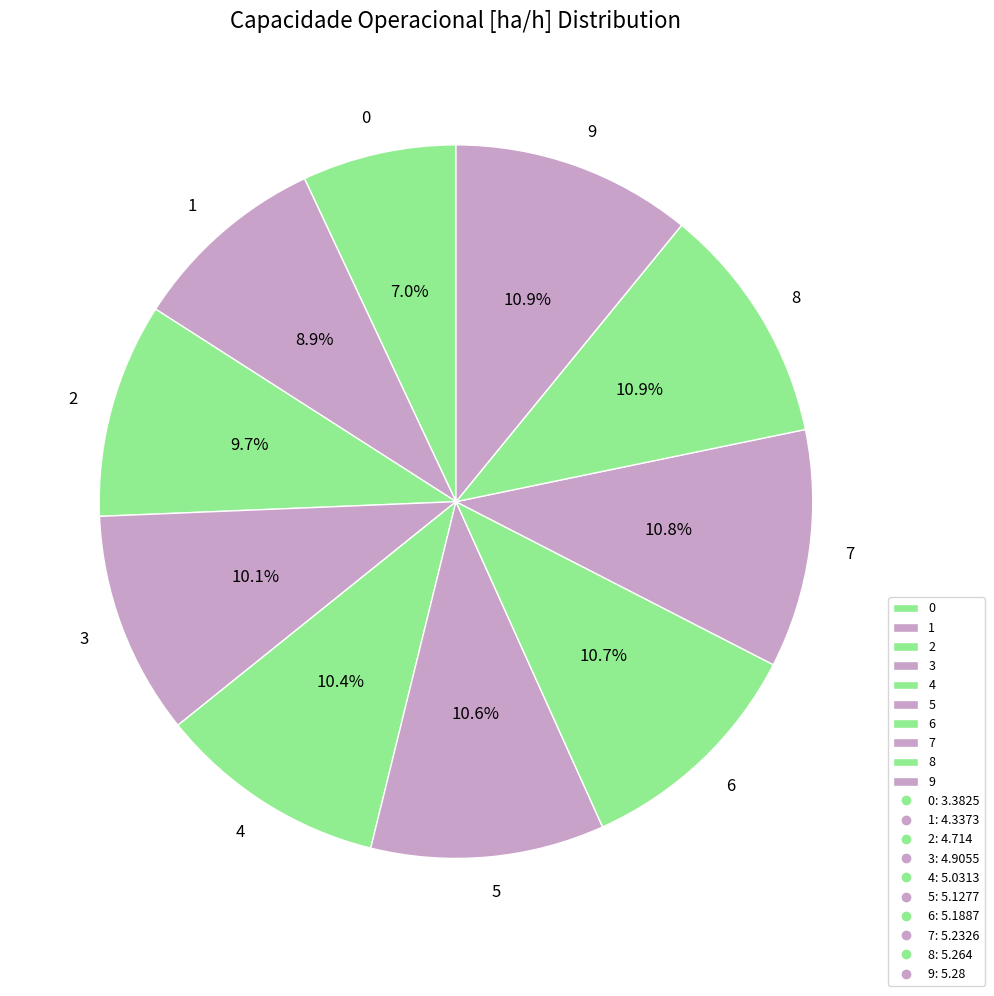

To the nearest percent, what portion does 2 represent?

10%